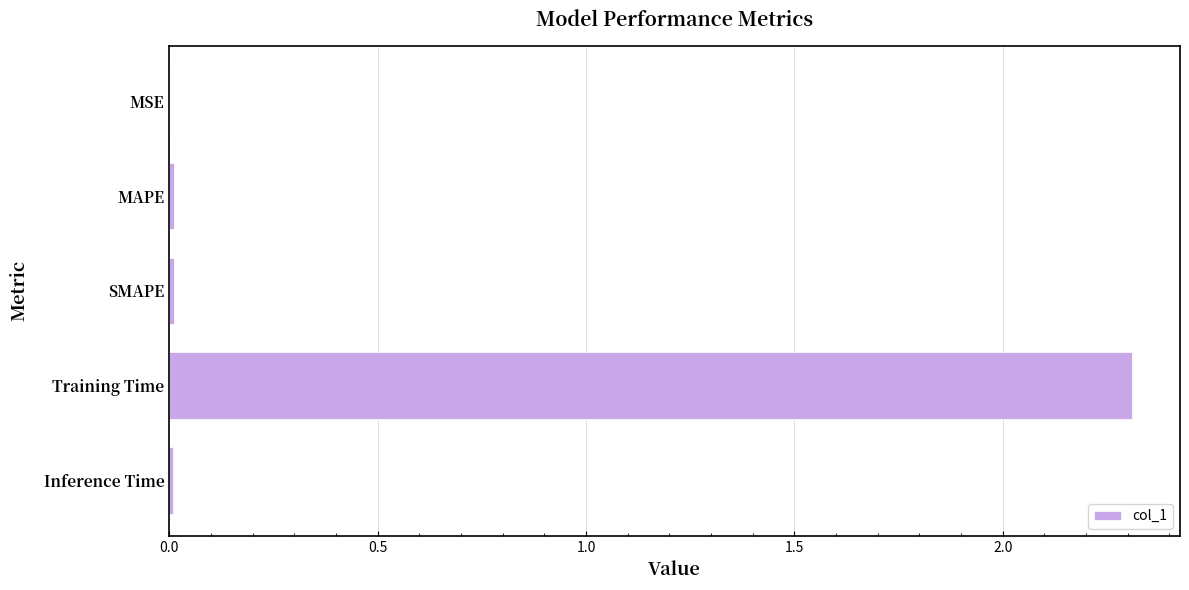

The chart shows a value of 0.0 at Inference Time. True or false?

True